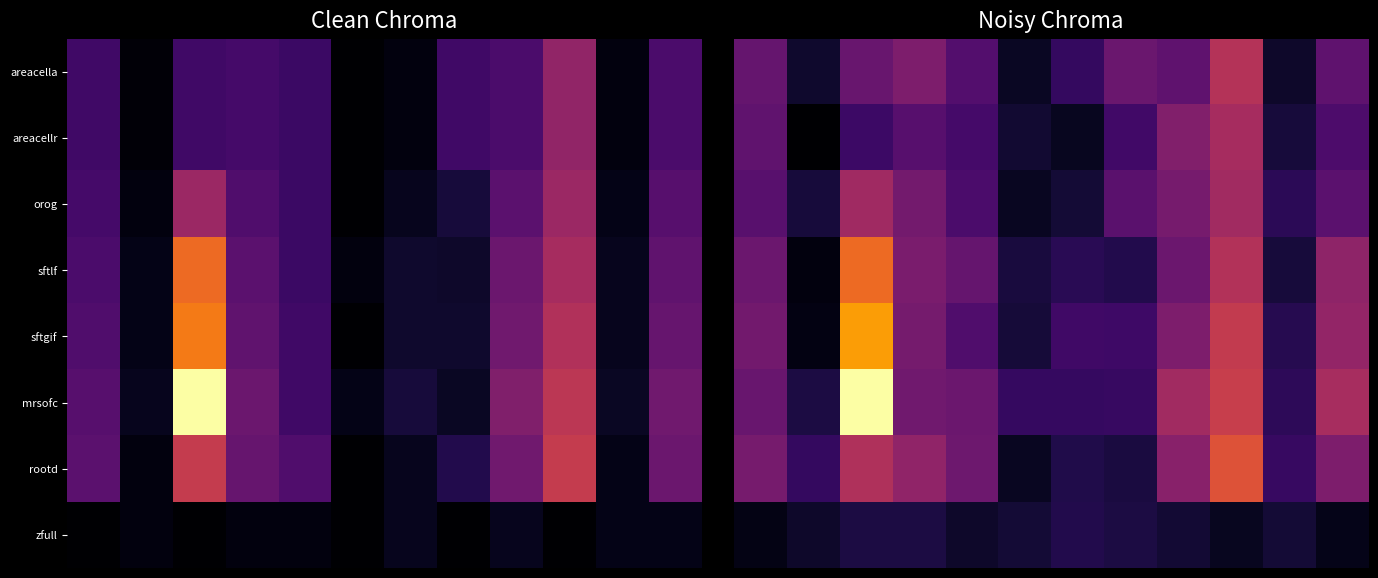

What is the difference between the highest and lowest values at 9?

0.5